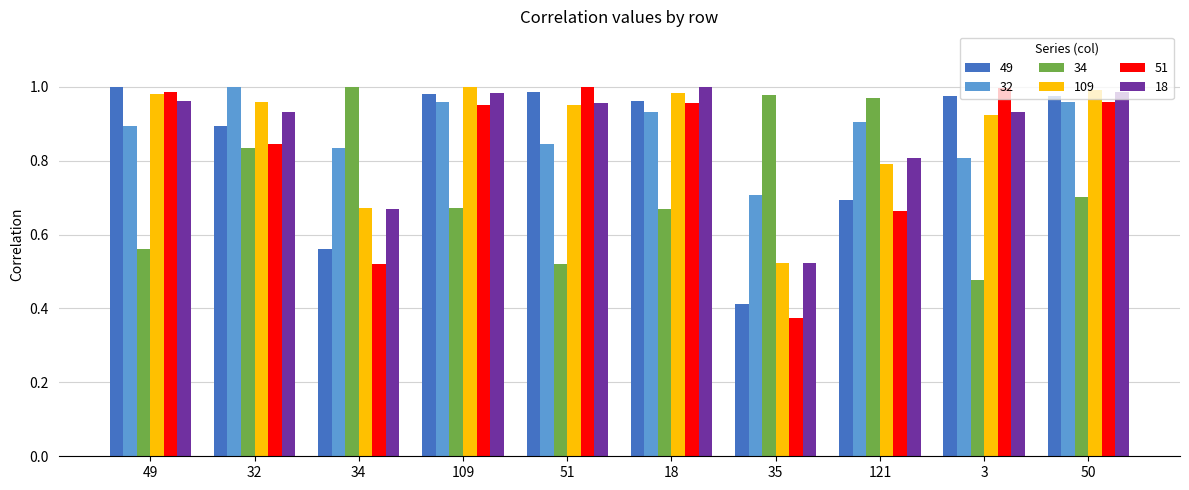

Where is 18 nearest to the value 0?

35